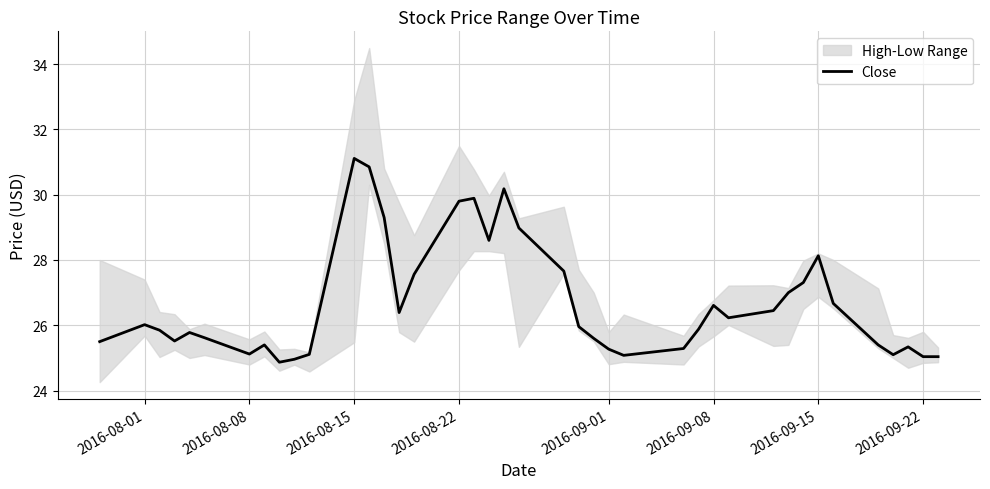

The value of Close at 2016-09-08 is 26.6. True or false?

True